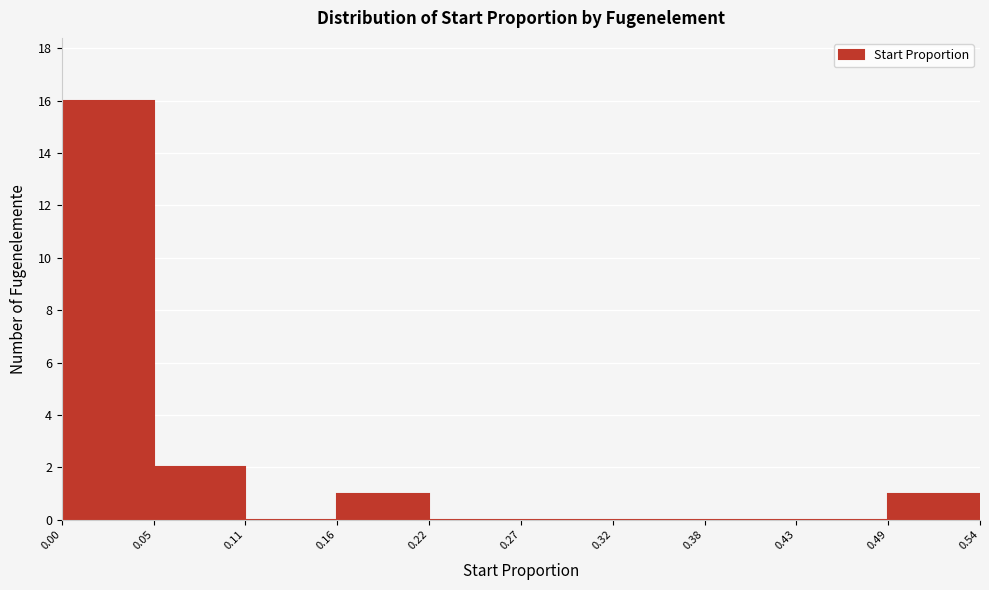

Reading left to right, list every bar in this chart as the range it spans on the x-axis followed by its height. The values are not printed on the chart, so give them approximately, as read against the axis.

0.00 to 0.05: 16
0.05 to 0.11: 2
0.11 to 0.16: 0
0.16 to 0.22: 1
0.22 to 0.27: 0
0.27 to 0.32: 0
0.32 to 0.38: 0
0.38 to 0.43: 0
0.43 to 0.49: 0
0.49 to 0.54: 1